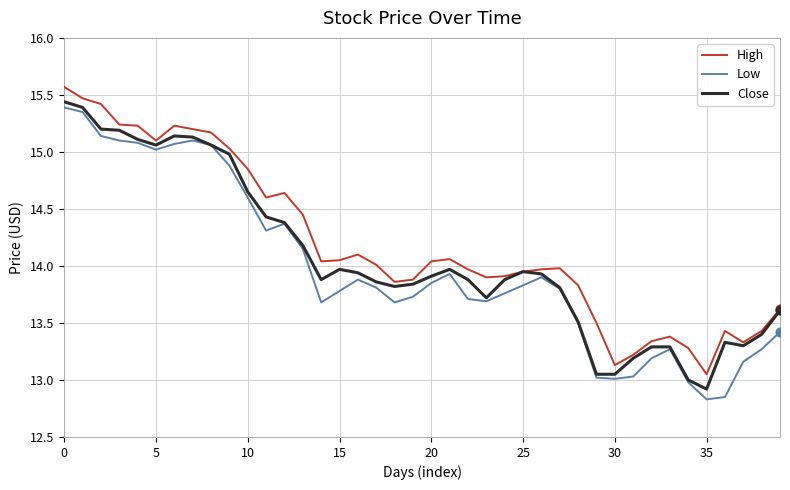

What is the maximum value shown in the chart?

15.6